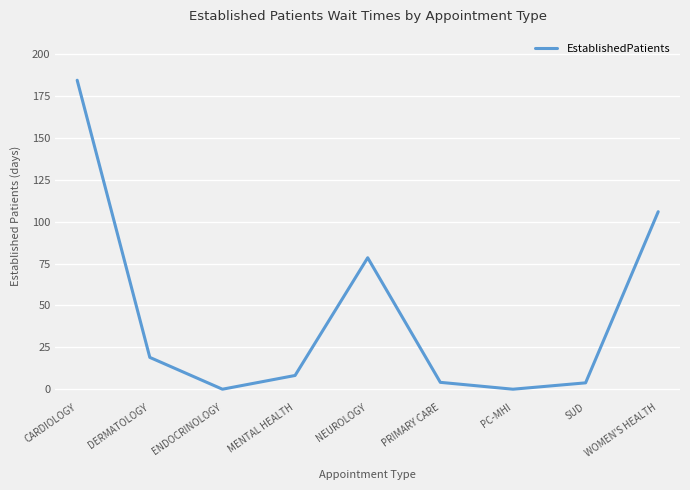

Between NEUROLOGY and SUD, which is larger?

NEUROLOGY